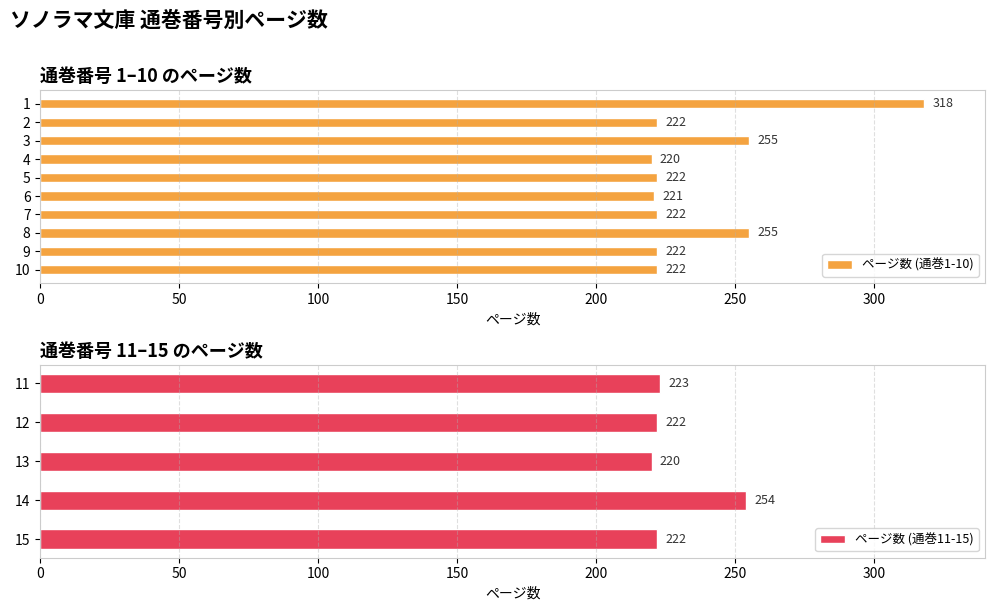

What is the value of the 6th bar from the left?

221